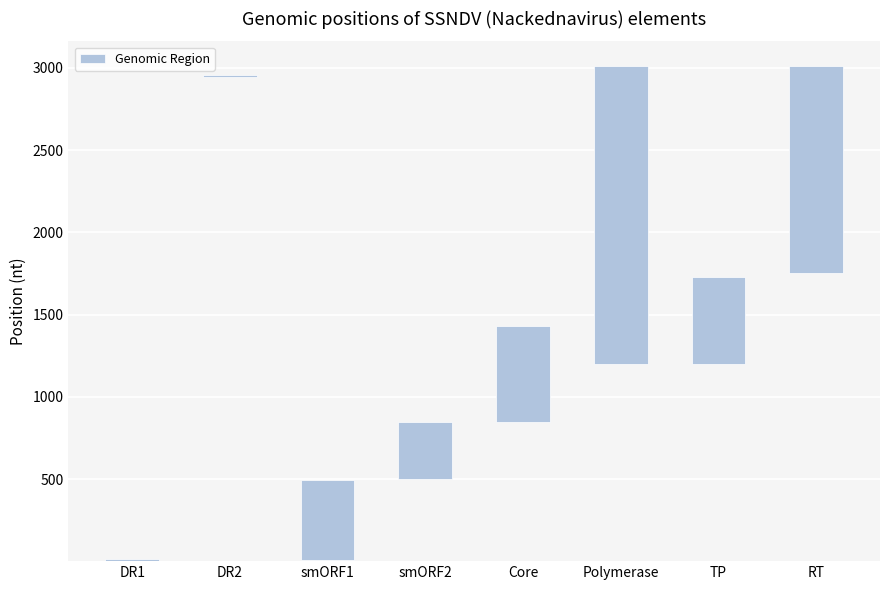

Which has a higher value, smORF2 or DR1?

smORF2